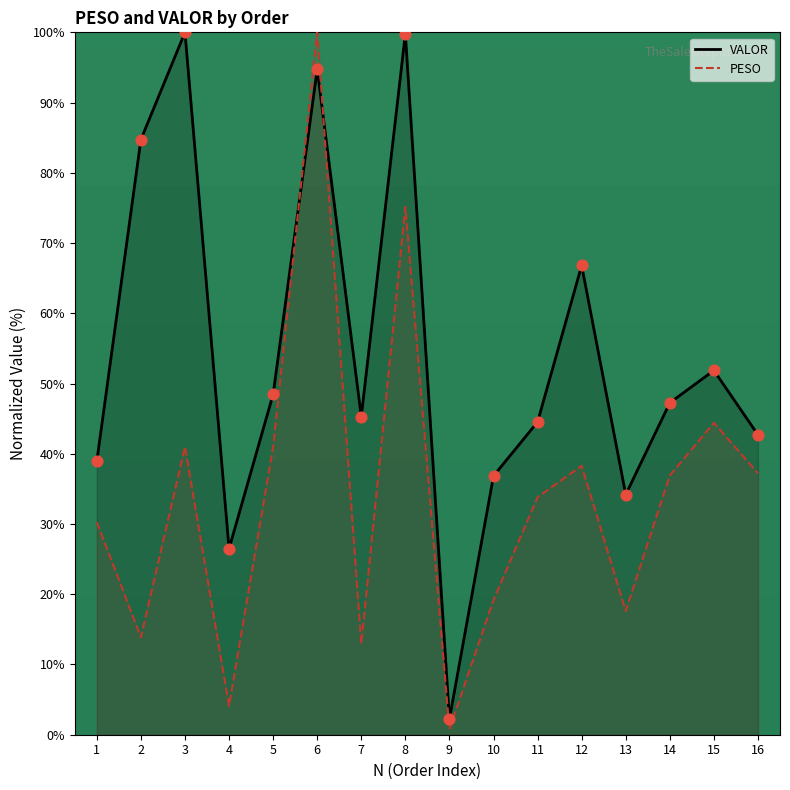

What is the total value across all series at 7?

58.2